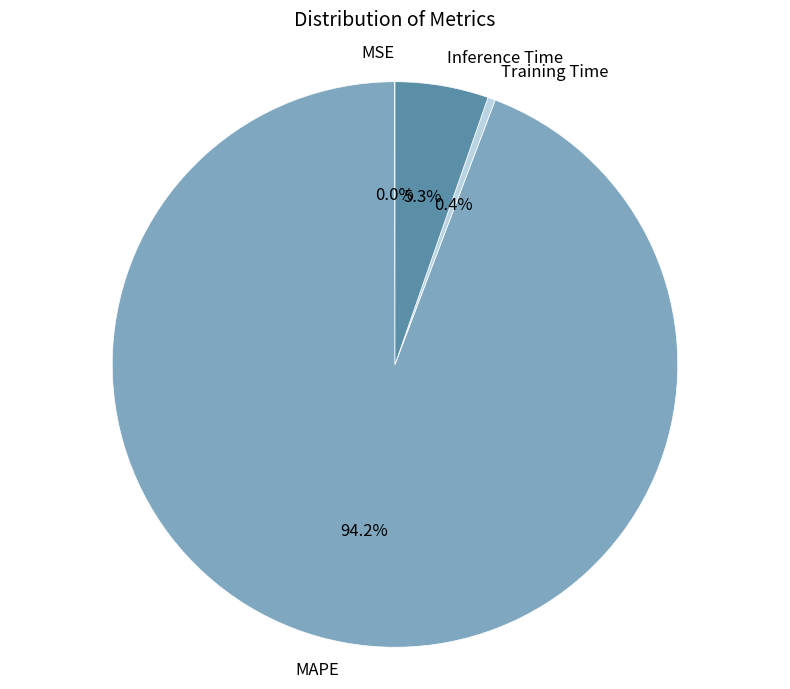

Which slice represents more than half of the pie?

MAPE